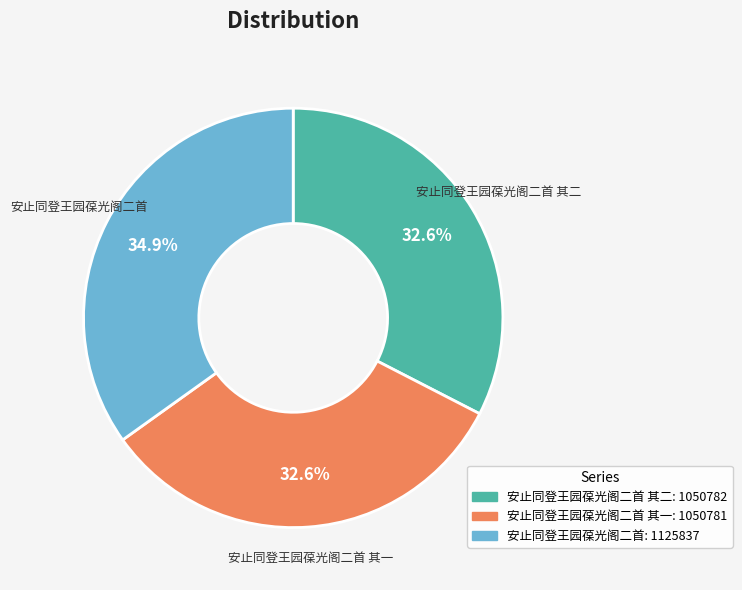

Is there any slice that represents more than half of the pie?

No